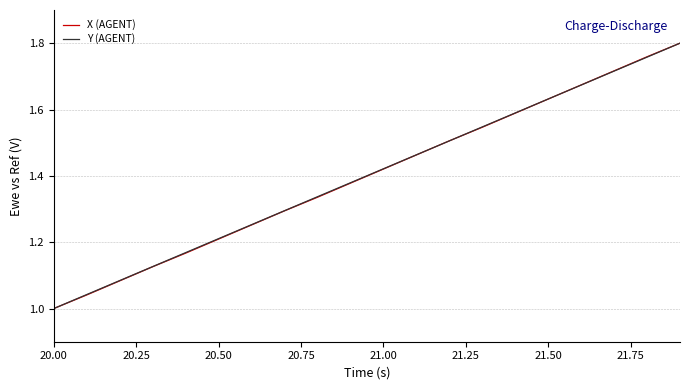

What are all the series names shown in the legend?

X (AGENT), Y (AGENT)